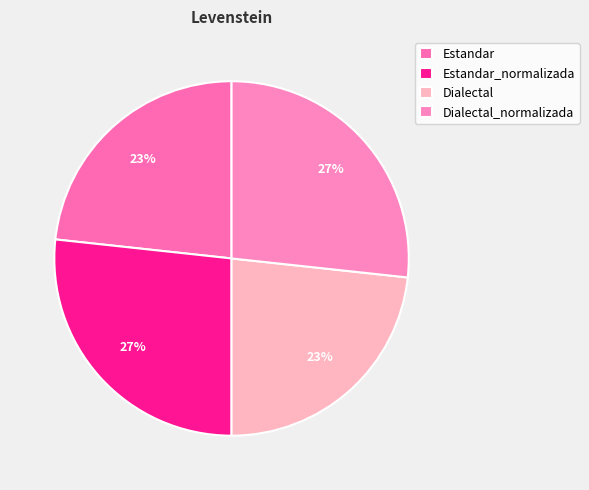

How many slices are in this pie chart?

4